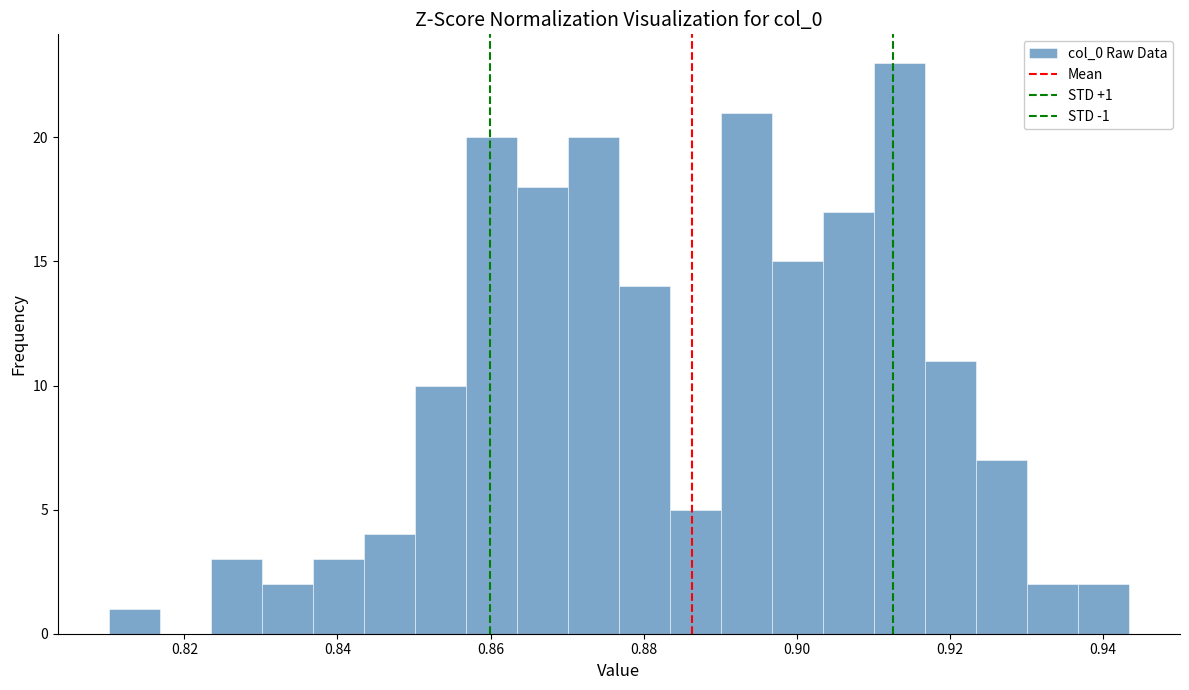

Around what value on the x-axis is the tallest bar? Give the approximate position of its centre, as read against the axis.

0.914